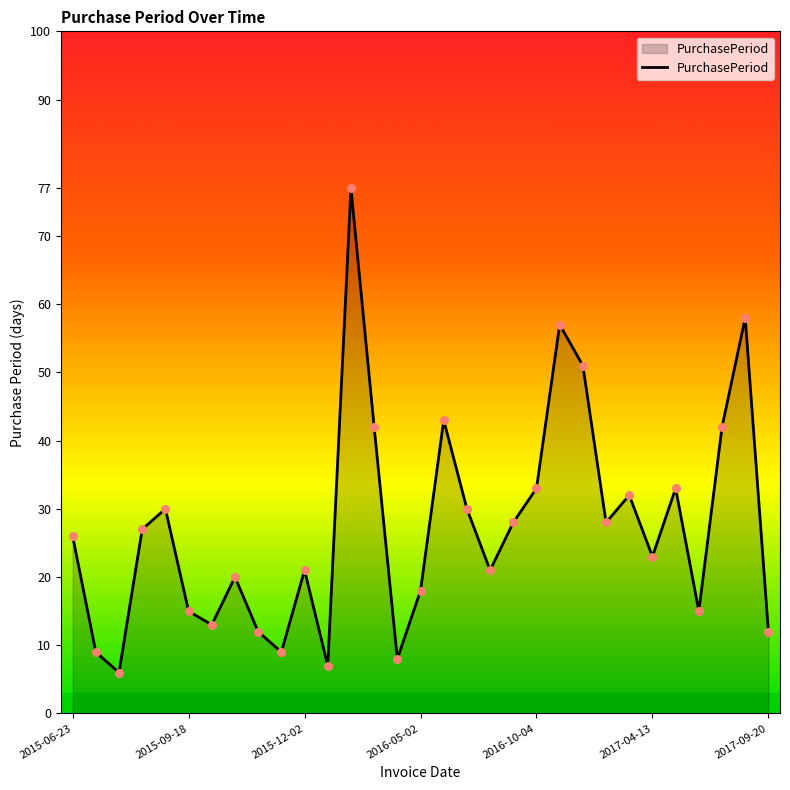

What is the minimum value shown in the chart?

6